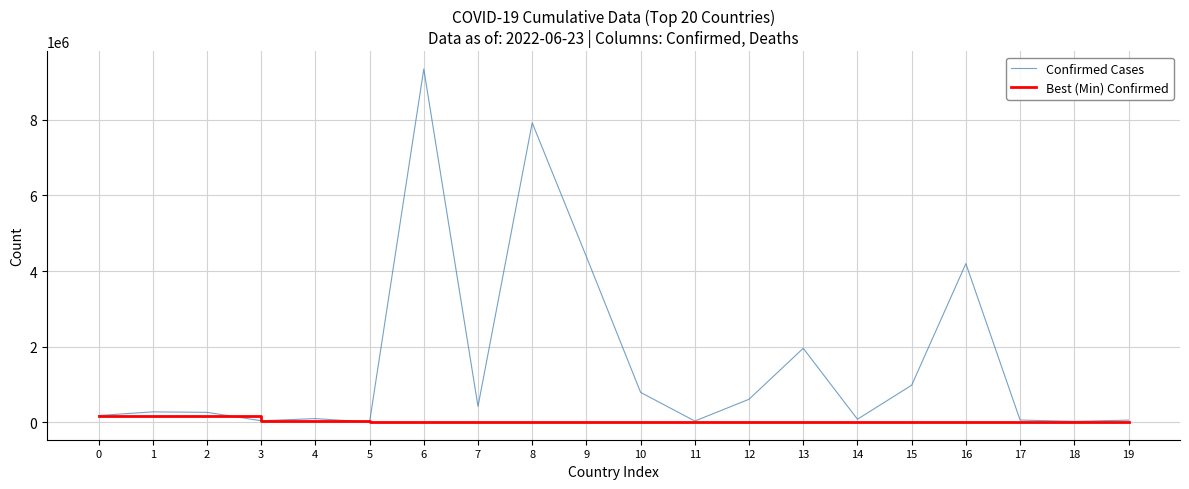

Which series has the widest spread of values?

Confirmed Cases